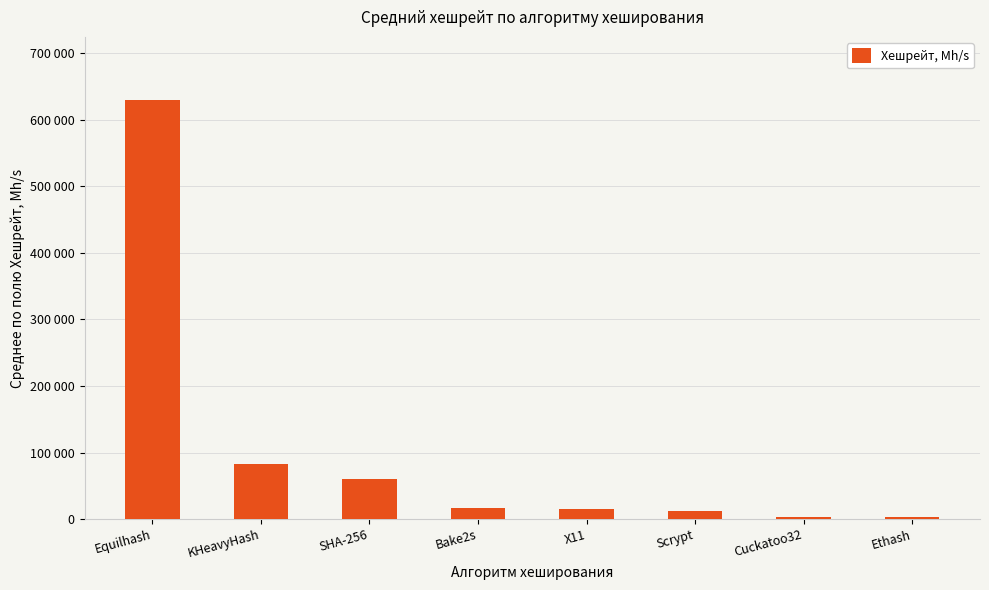

What is the change in value from KHeavyHash to Cuckatoo32?

-79400.0